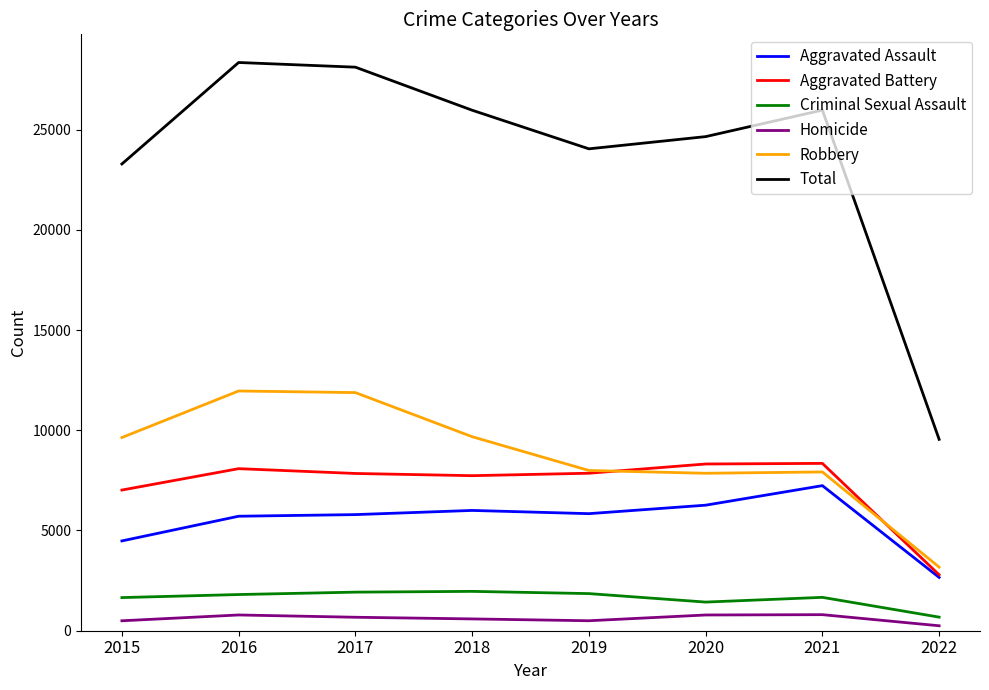

Is it true that Robbery equals 4041 at 2016?

False